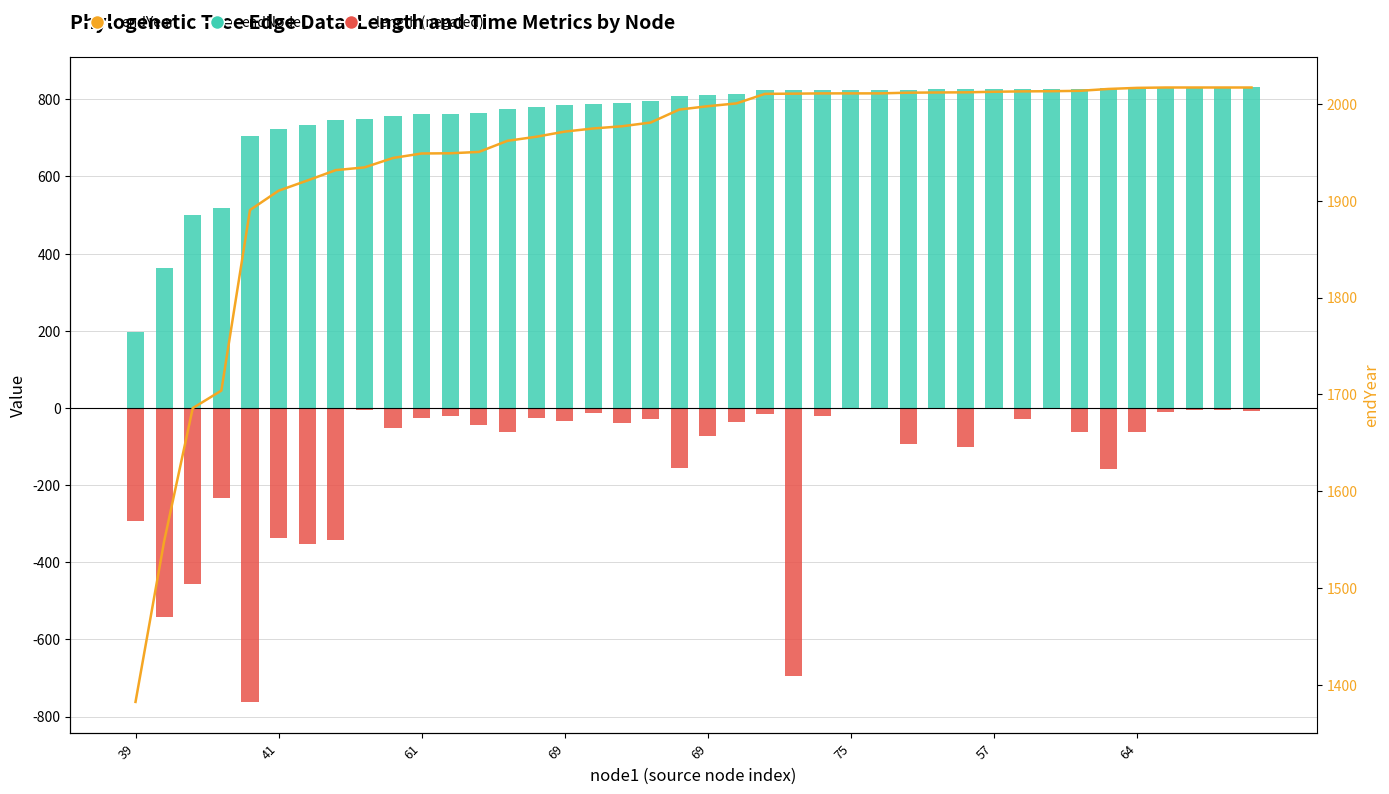

Read the endNodeL value at 75.

824.6